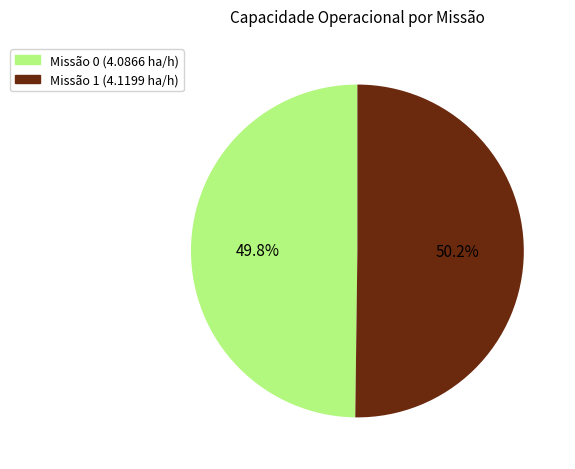

Is there a majority slice in this chart?

Yes